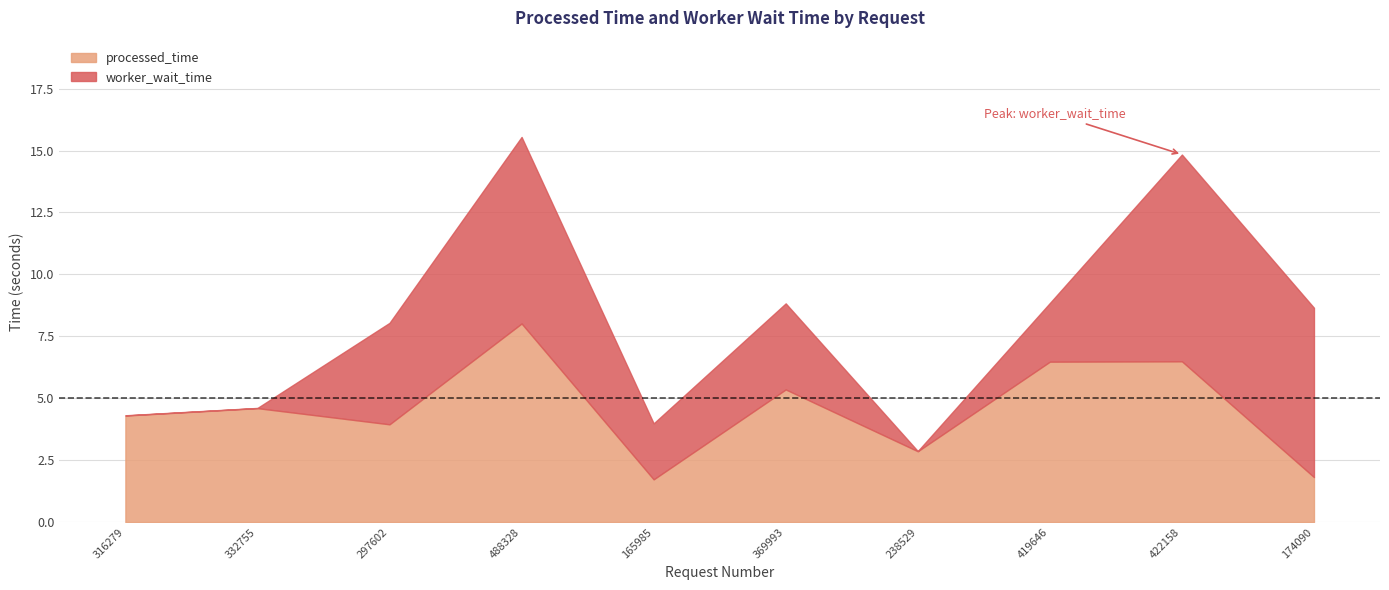

How many times do processed_time and worker_wait_time cross each other?

5